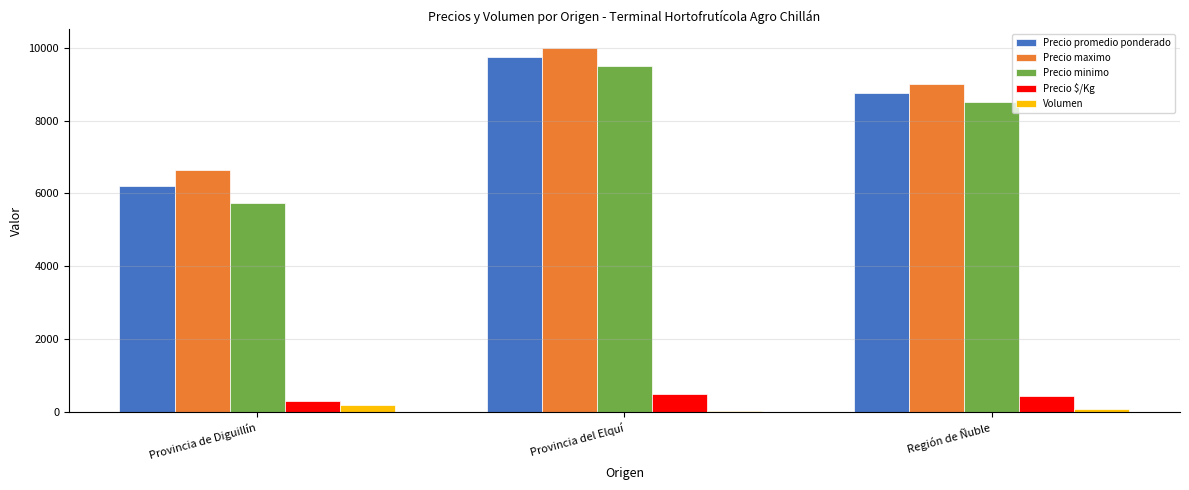

What is the approximate value of Volumen at Provincia del Elquí?

40